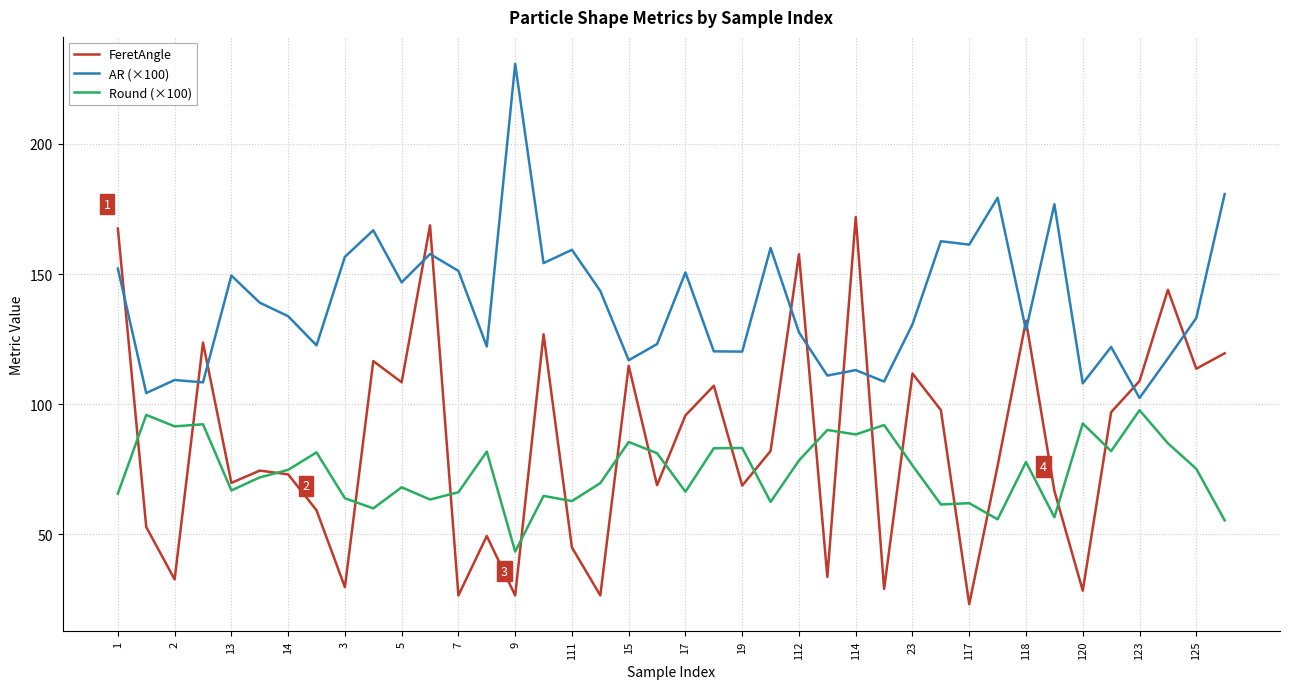

What is the difference between the maximum and minimum values in the AR (×100) series?

128.3